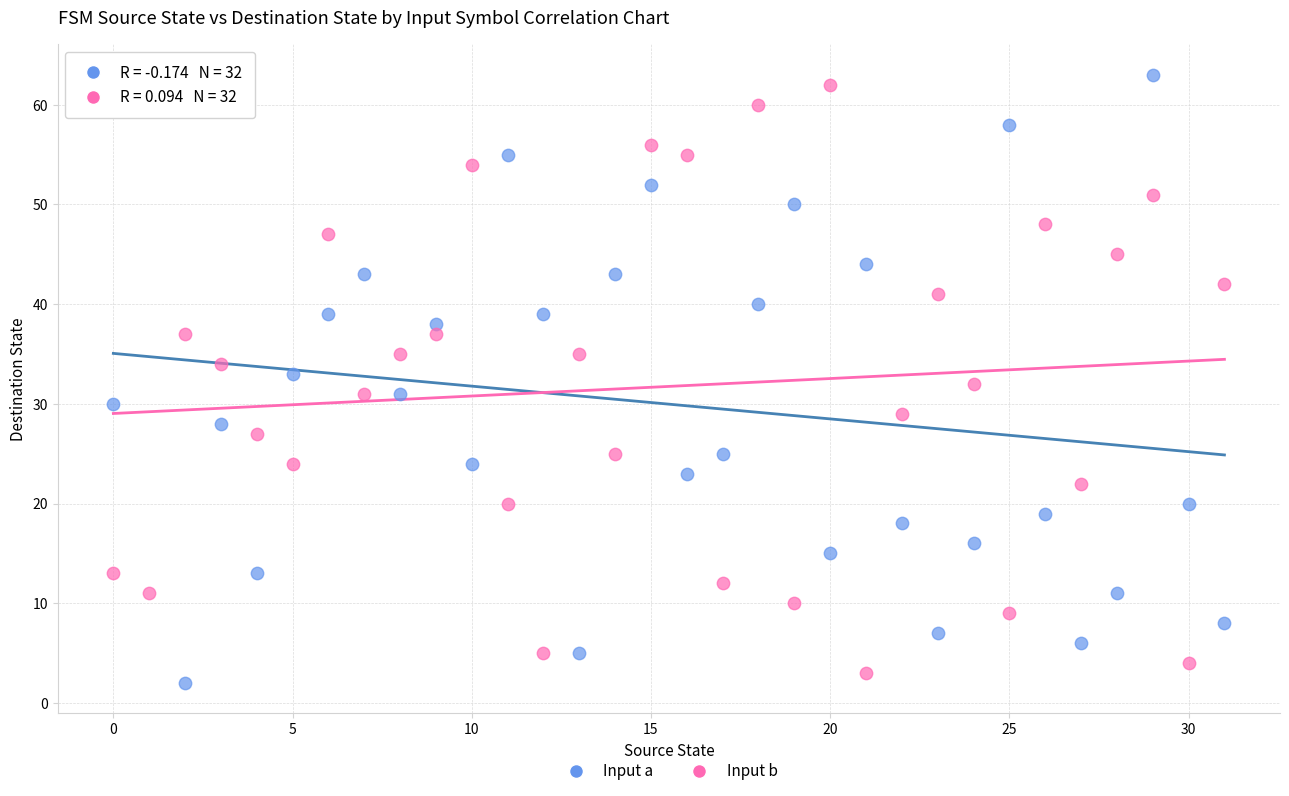

What are all the series names shown in the legend?

Input a, Input b